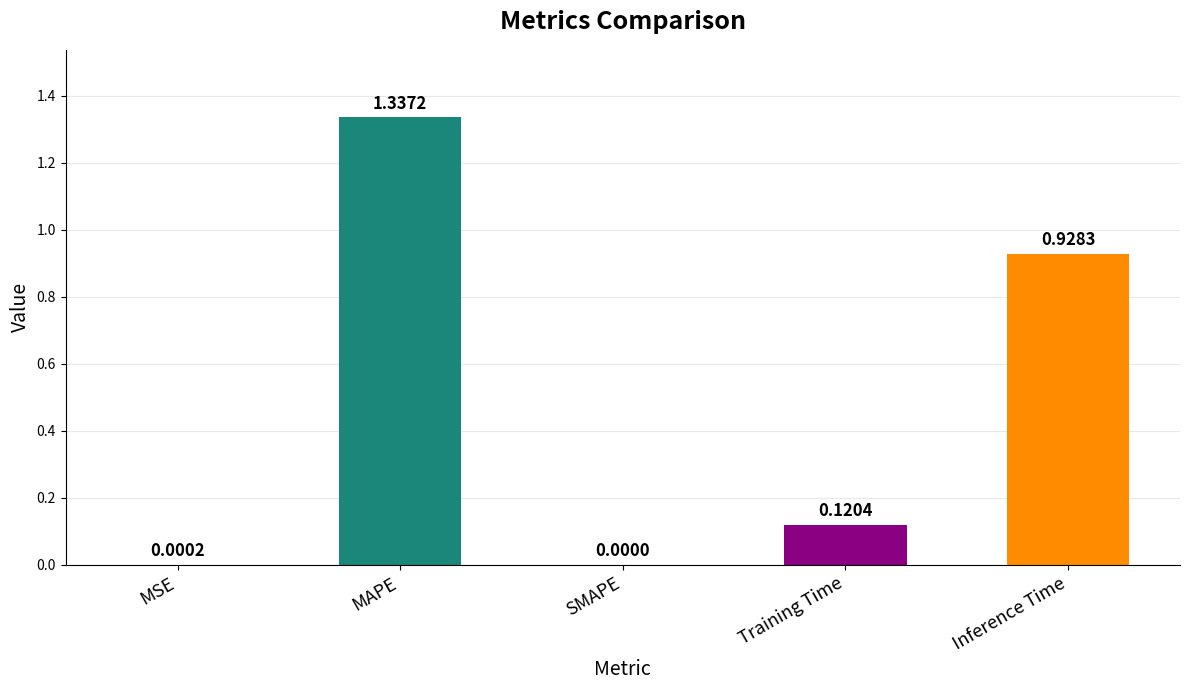

Is it true that the value at MAPE is 0.9?

False